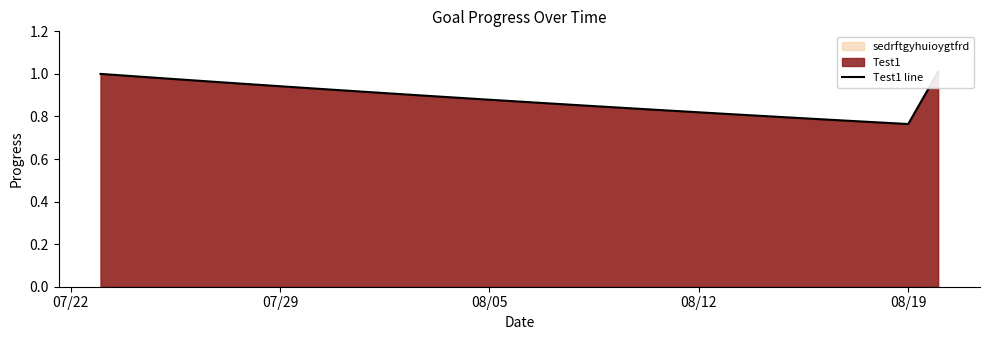

What is the maximum value shown in the chart?

1.0